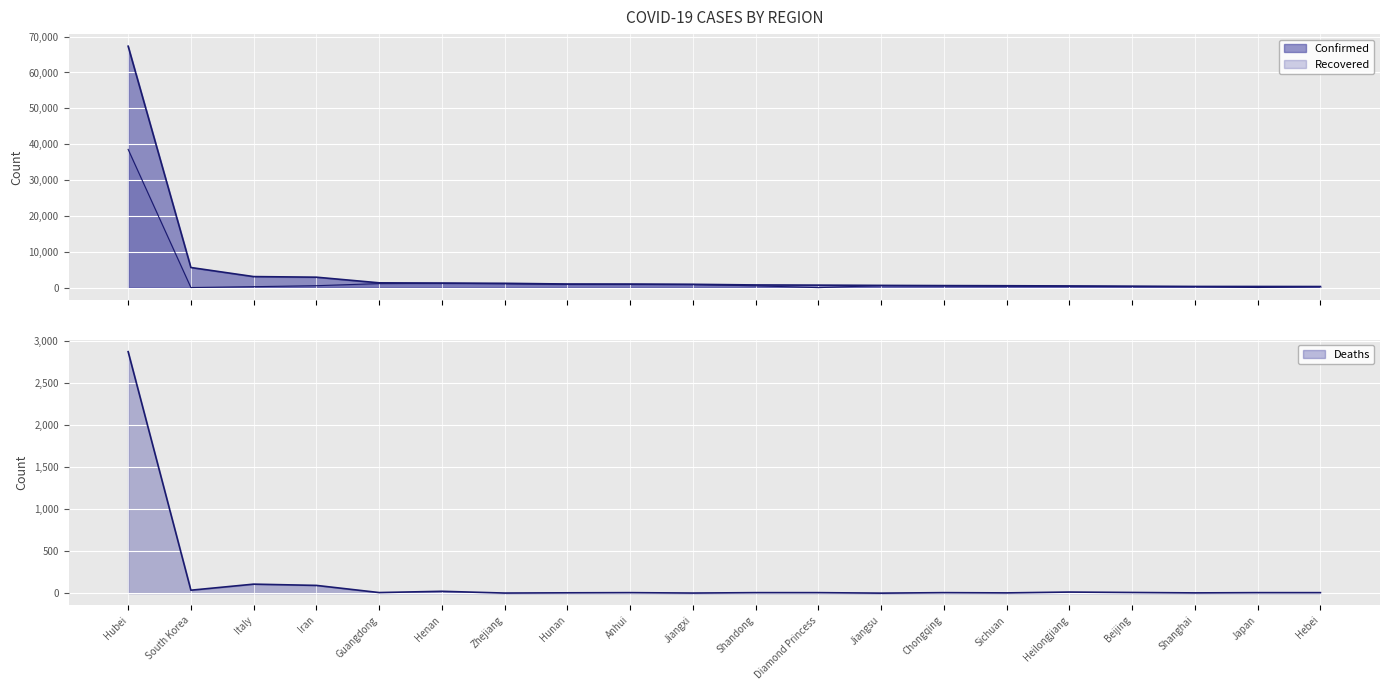

What position from the left is Guangdong?

5